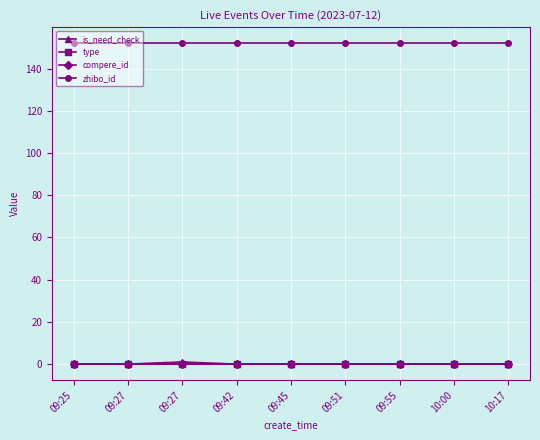

True or false: zhibo_id has more than 0 interior local peaks.

False